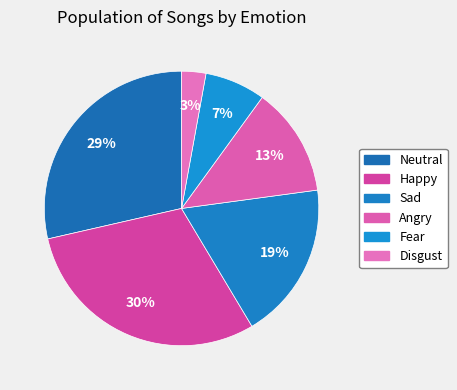

The Fear slice represents 1% of the pie. True or false?

False